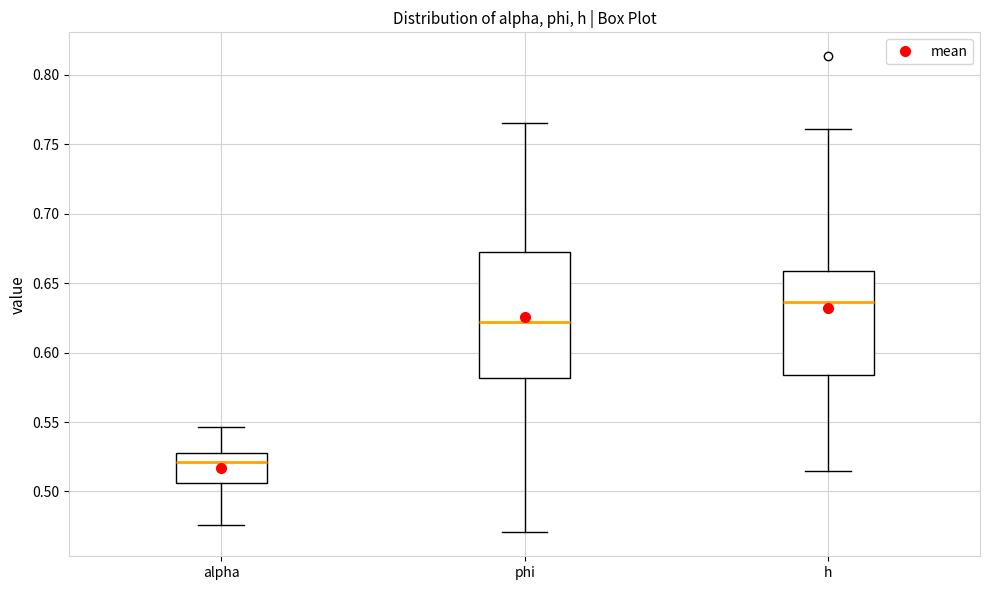

Where does the lower whisker of the box for h end on the y-axis? The values are not printed on the chart, so give them approximately, as read against the axis.

0.515